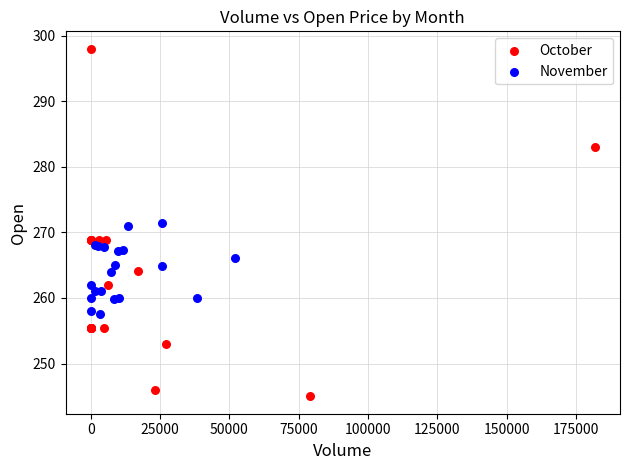

Which series reaches the maximum Y coordinate?

October